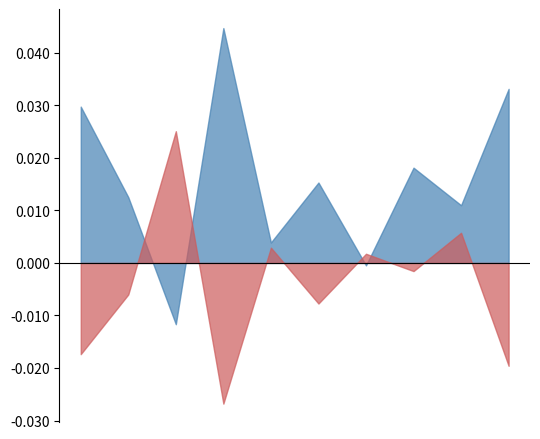

True or false: g_mean and f1_score cross at least once.

True